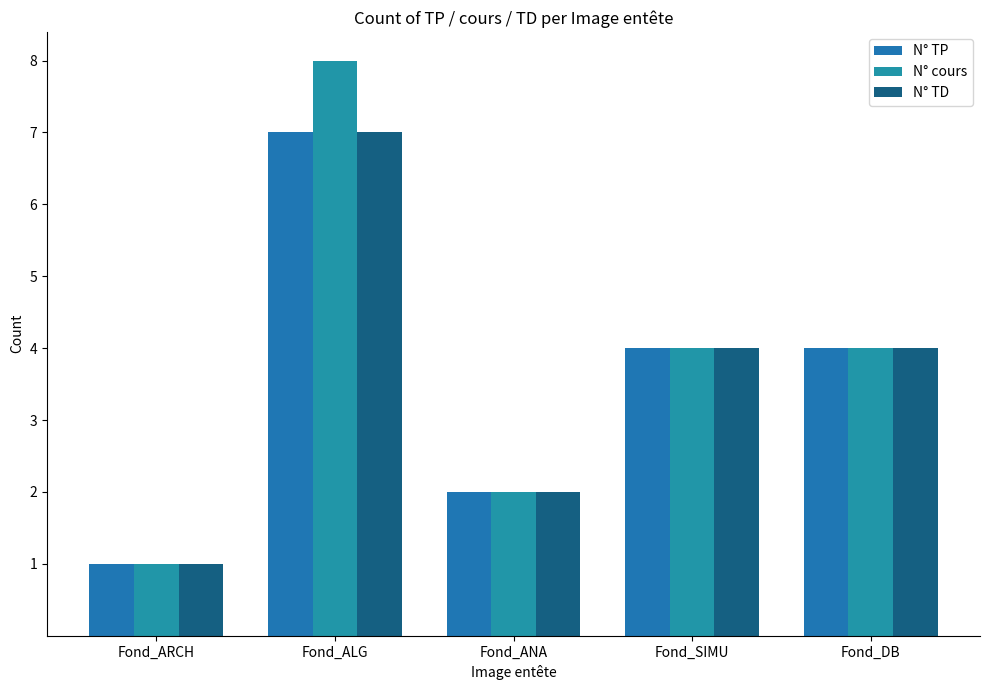

At which label is N° TD closest to 4?

Fond_SIMU